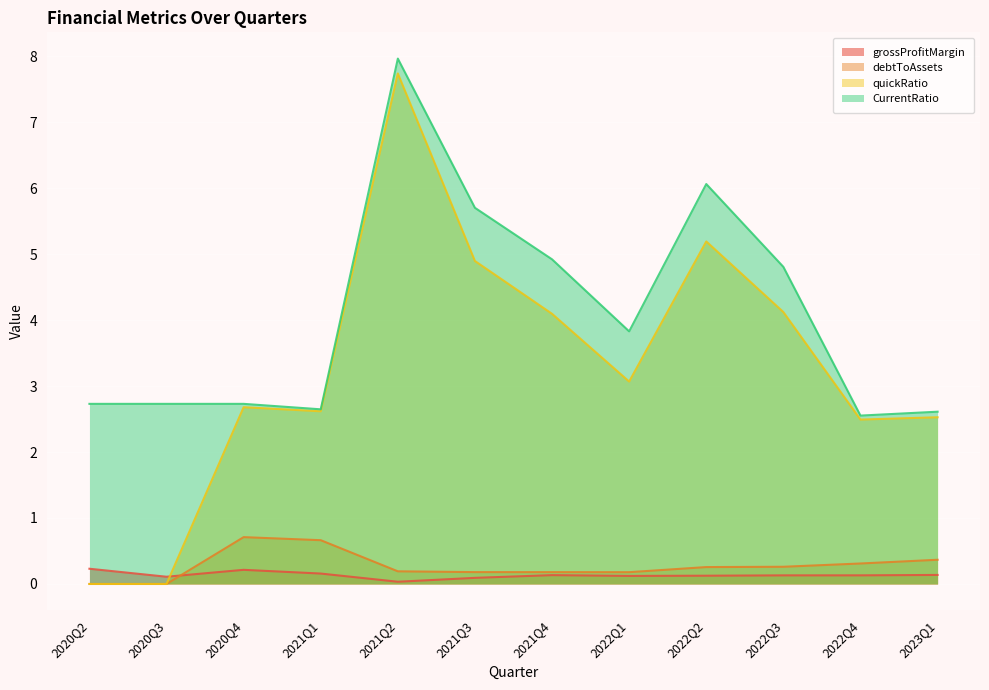

At which label is CurrentRatio closest to 5?

2021Q4